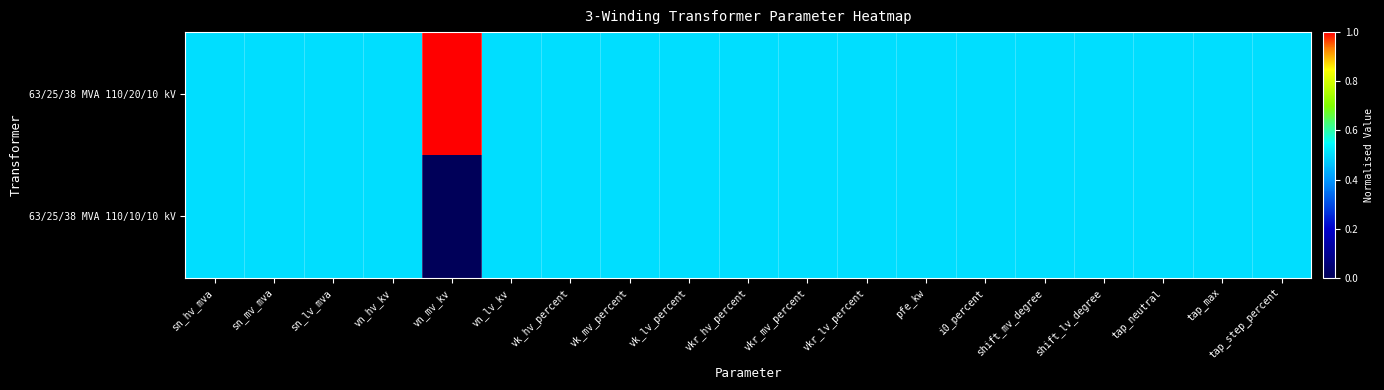

Reading right to left, extract all data points from this chart.

63/25/38 MVA 110/20/10 kV: tap_step_percent=0.5	tap_max=0.5	tap_neutral=0.5	shift_lv_degree=0.5	shift_mv_degree=0.5	i0_percent=0.5	pfe_kw=0.5	vkr_lv_percent=0.5	vkr_mv_percent=0.5	vkr_hv_percent=0.5	vk_lv_percent=0.5	vk_mv_percent=0.5	vk_hv_percent=0.5	vn_lv_kv=0.5	vn_mv_kv=1.0	vn_hv_kv=0.5	sn_lv_mva=0.5	sn_mv_mva=0.5	sn_hv_mva=0.5
63/25/38 MVA 110/10/10 kV: tap_step_percent=0.5	tap_max=0.5	tap_neutral=0.5	shift_lv_degree=0.5	shift_mv_degree=0.5	i0_percent=0.5	pfe_kw=0.5	vkr_lv_percent=0.5	vkr_mv_percent=0.5	vkr_hv_percent=0.5	vk_lv_percent=0.5	vk_mv_percent=0.5	vk_hv_percent=0.5	vn_lv_kv=0.5	vn_mv_kv=0.0	vn_hv_kv=0.5	sn_lv_mva=0.5	sn_mv_mva=0.5	sn_hv_mva=0.5